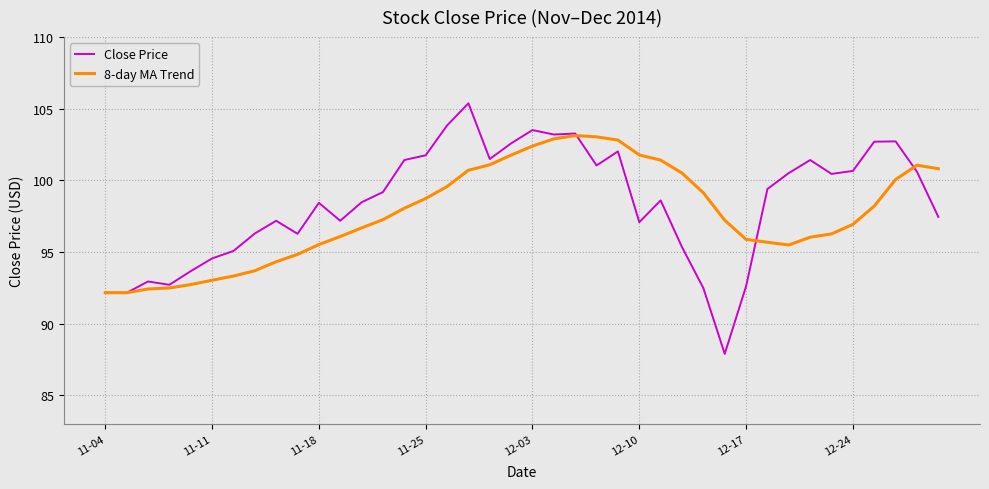

What is the maximum value shown in the chart?

105.4